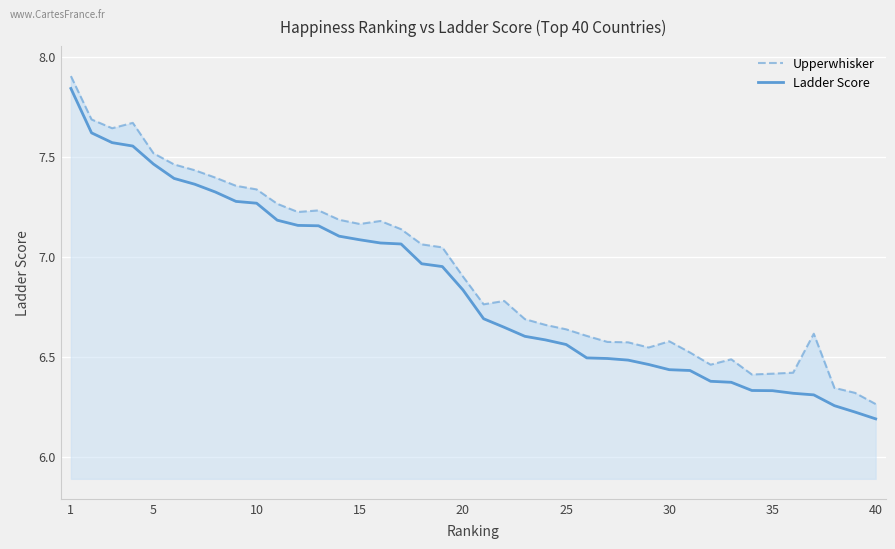

True or false: Upperwhisker and Ladder Score intersect in this chart.

False